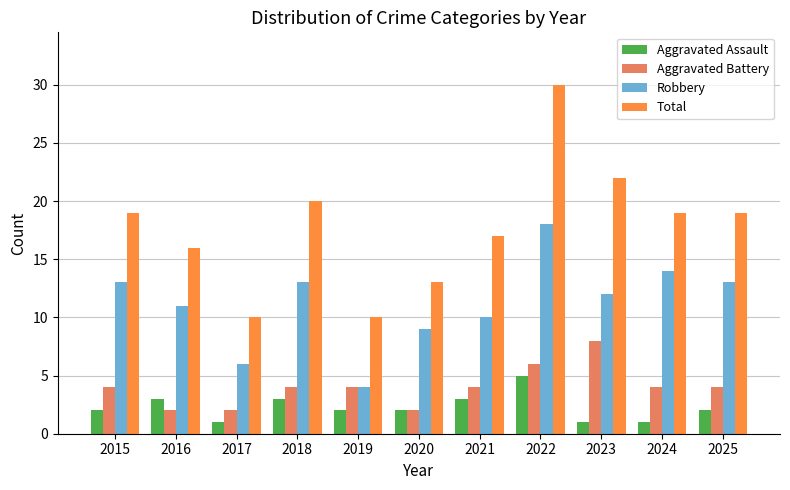

How many groups of bars are there?

11